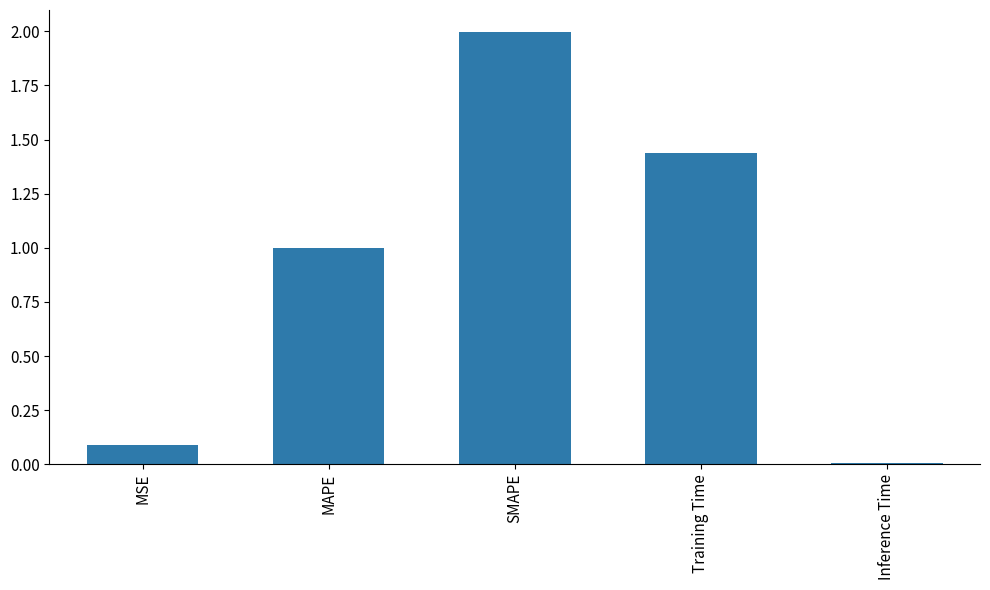

What is the label of the 4th bar from the right?

MAPE